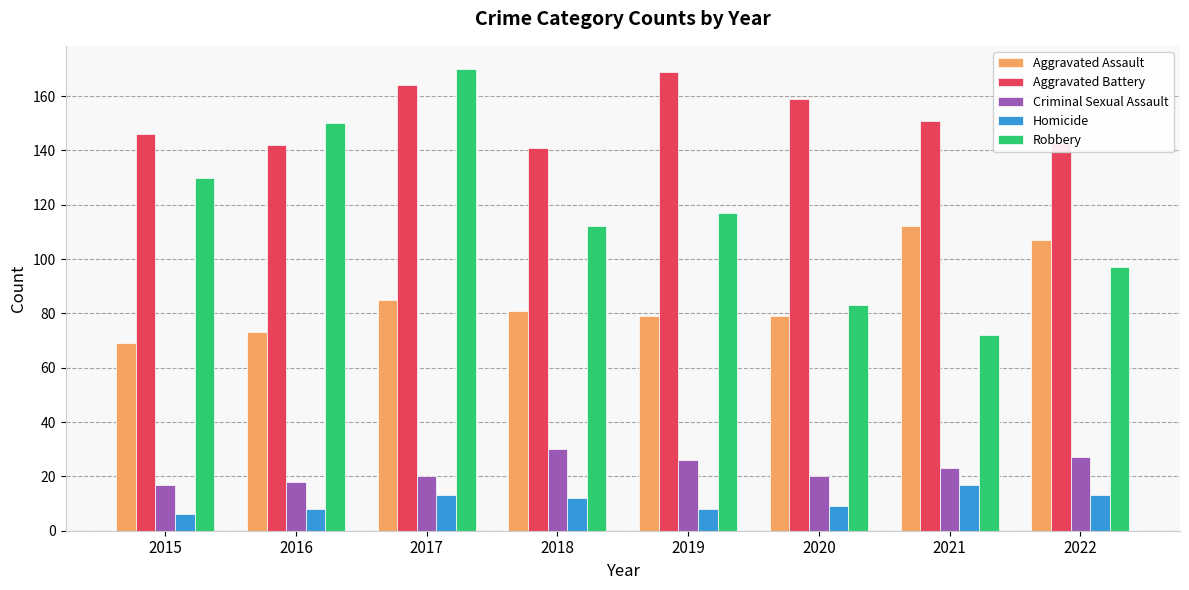

At which label does Criminal Sexual Assault reach its peak?

2018